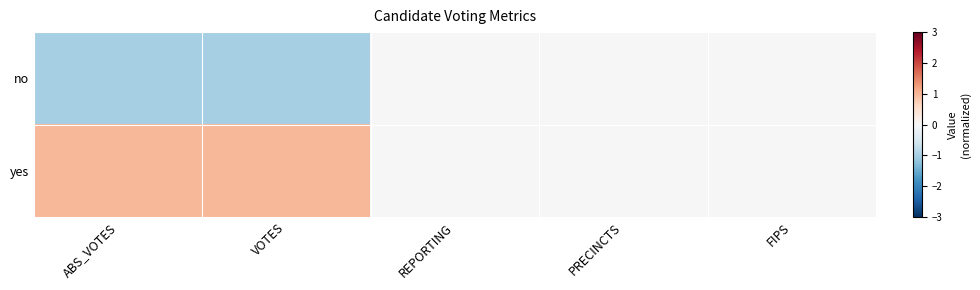

Reading left to right, transcribe all the data shown in this chart.

no: ABS_VOTES=-1	VOTES=-1	REPORTING=0	PRECINCTS=0	FIPS=0
yes: ABS_VOTES=1	VOTES=1	REPORTING=0	PRECINCTS=0	FIPS=0